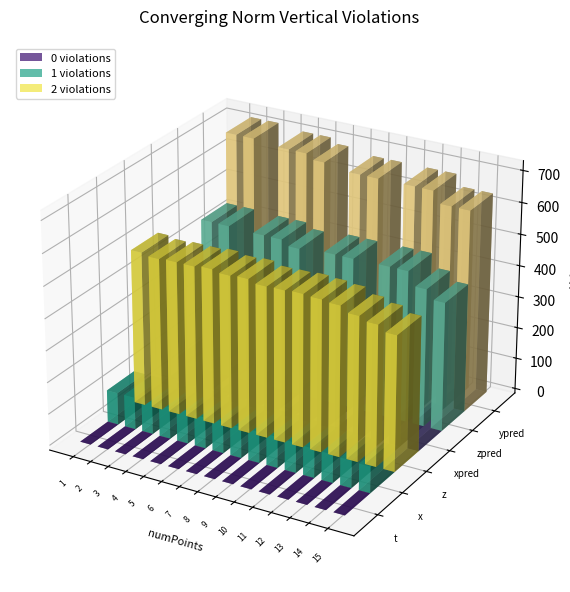

Reading left to right, what are all the values shown in this chart?

t: 1=0.0	2=0.0	3=0.1	4=0.1	5=0.1	6=0.1	7=0.1	8=0.2	9=0.2	10=0.2	11=0.2	12=0.2	13=0.3	14=0.3	15=0.3
x: 1=101.4	2=101.6	3=101.5	4=101.5	5=104.7	6=98.4	7=101.5	8=98.7	9=98.7	10=98.6	11=95.6	12=92.5	13=90.2	14=87.0	15=84.0
z: 1=489.7	2=482.9	3=486.2	4=486.2	5=491.3	6=484.5	7=487.9	8=478.1	9=479.7	10=482.8	11=479.7	12=475.0	13=457.1	14=444.6	15=426.3
xpred: 1=0.0	2=101.4	3=101.4	4=0.0	5=101.5	6=101.5	7=96.7	8=0.0	9=98.7	10=98.7	11=0.0	12=95.6	13=95.6	14=88.4	15=83.7
zpred: 1=0.0	2=489.7	3=489.7	4=0.0	5=486.2	6=486.2	7=469.9	8=0.0	9=478.1	10=478.1	11=0.0	12=479.7	13=479.7	14=436.6	15=408.0
ypred: 1=0.0	2=715.6	3=715.6	4=0.0	5=704.9	6=704.9	7=688.7	8=0.0	9=674.7	10=674.7	11=0.0	12=674.7	13=674.7	14=638.5	15=638.1